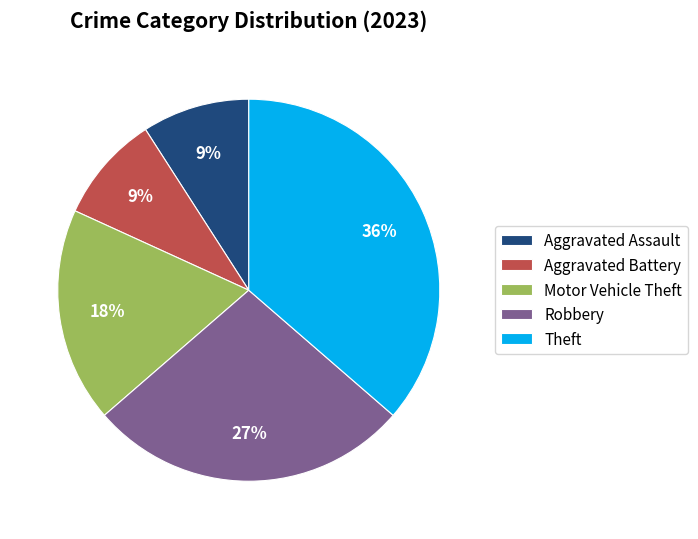

Between Robbery and Motor Vehicle Theft, which is larger?

Robbery